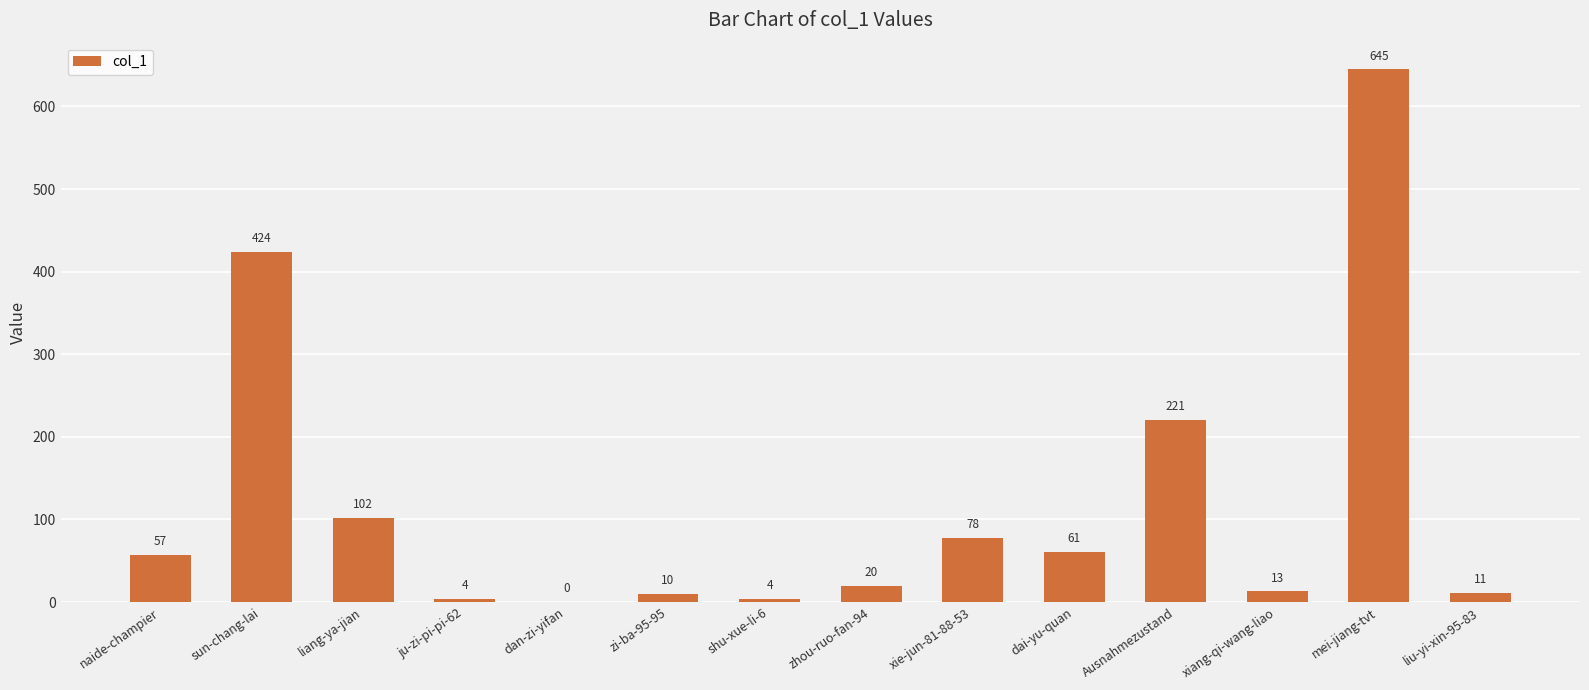

At which label is the value closest to 322?

Ausnahmezustand